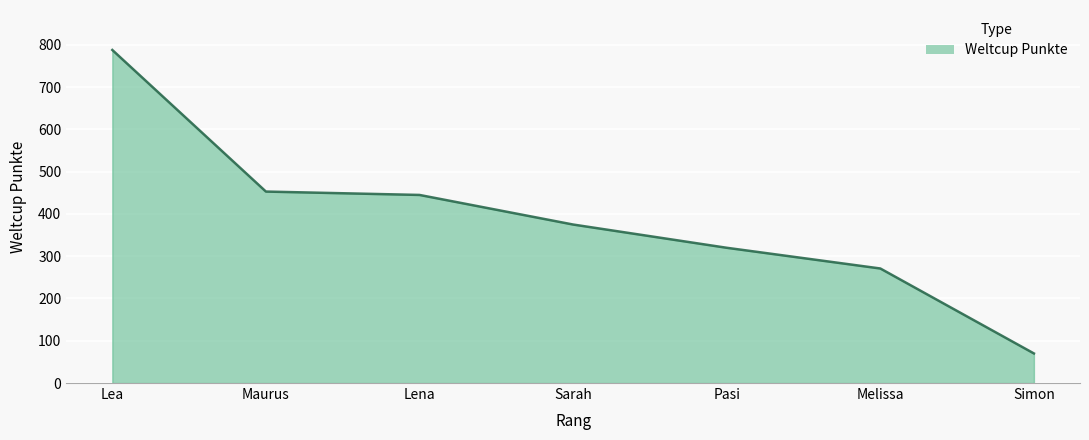

What is the difference between the values at Lena and Maurus?

8